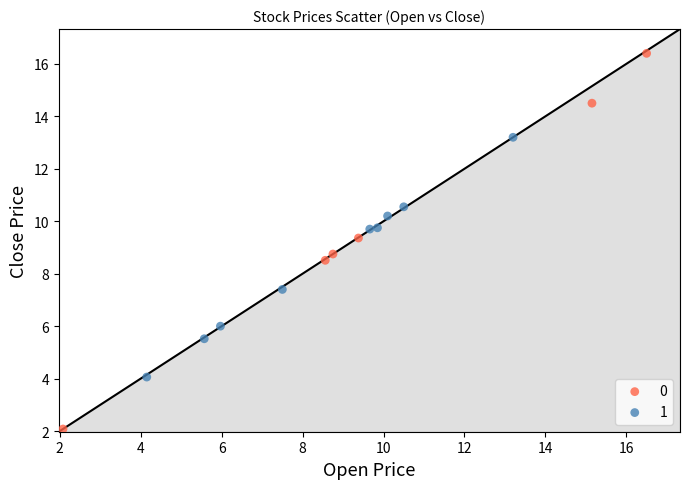

Which series contains the highest Y value?

0